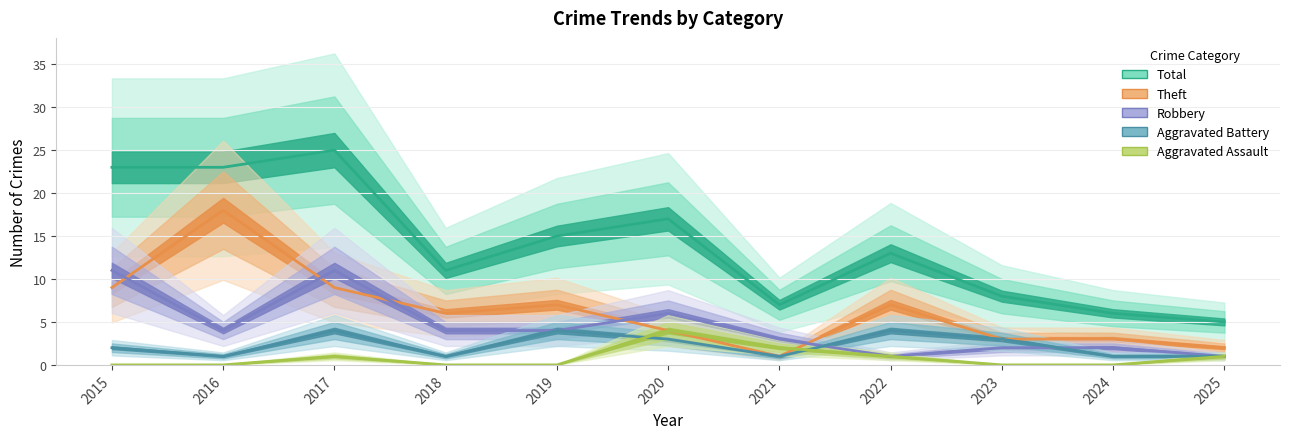

At which category does the chart reach its minimum across all series?

2015